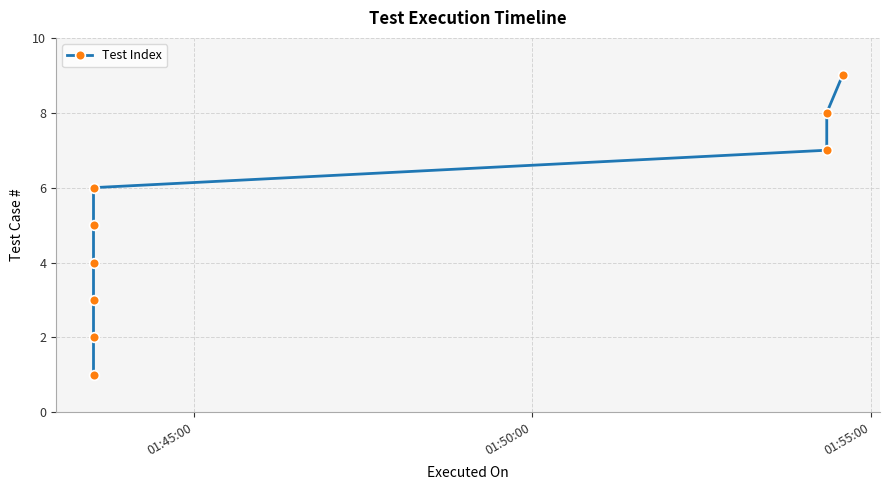

What is the average value?

5